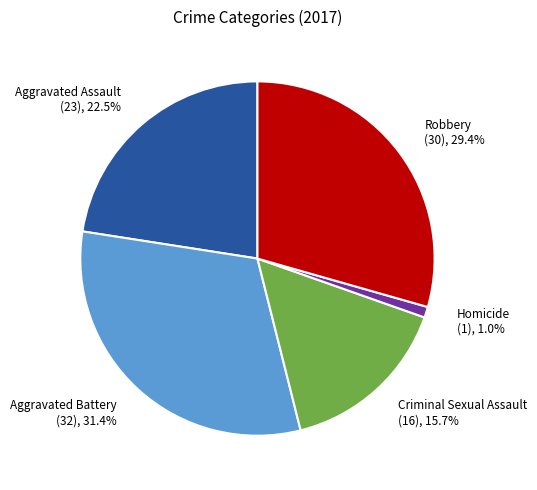

How many segments does this pie chart have?

5